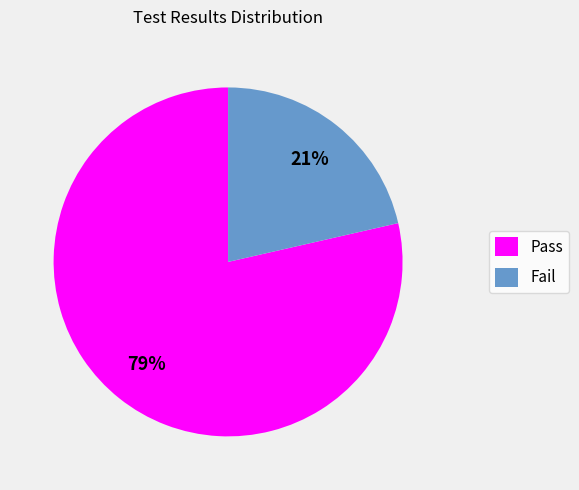

True or false: Fail accounts for 12% of the total.

False